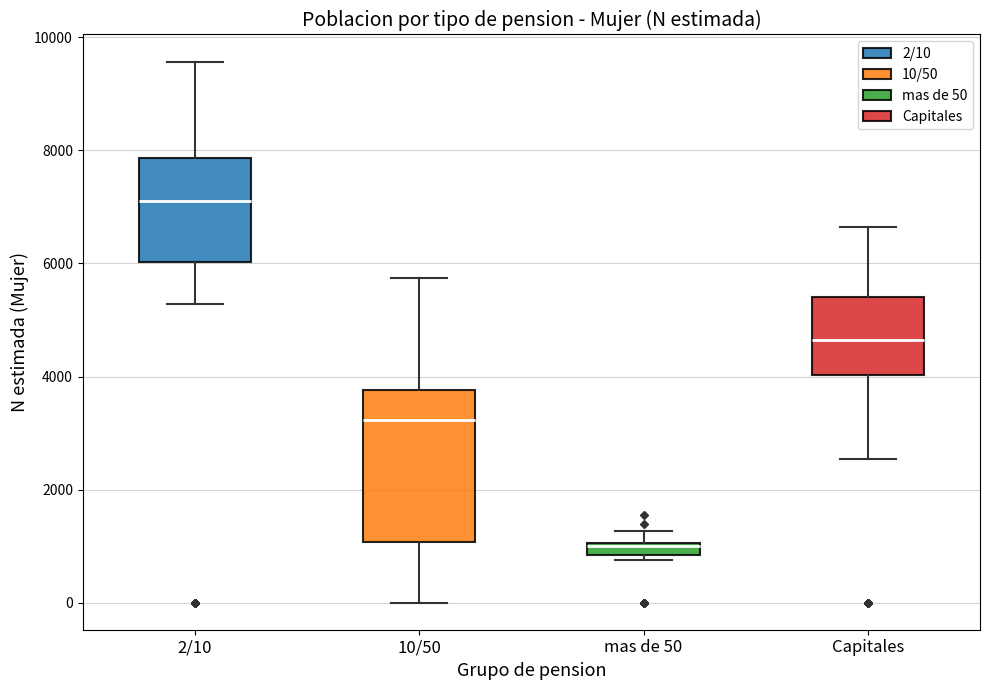

Which box's median line is the lowest?

mas de 50